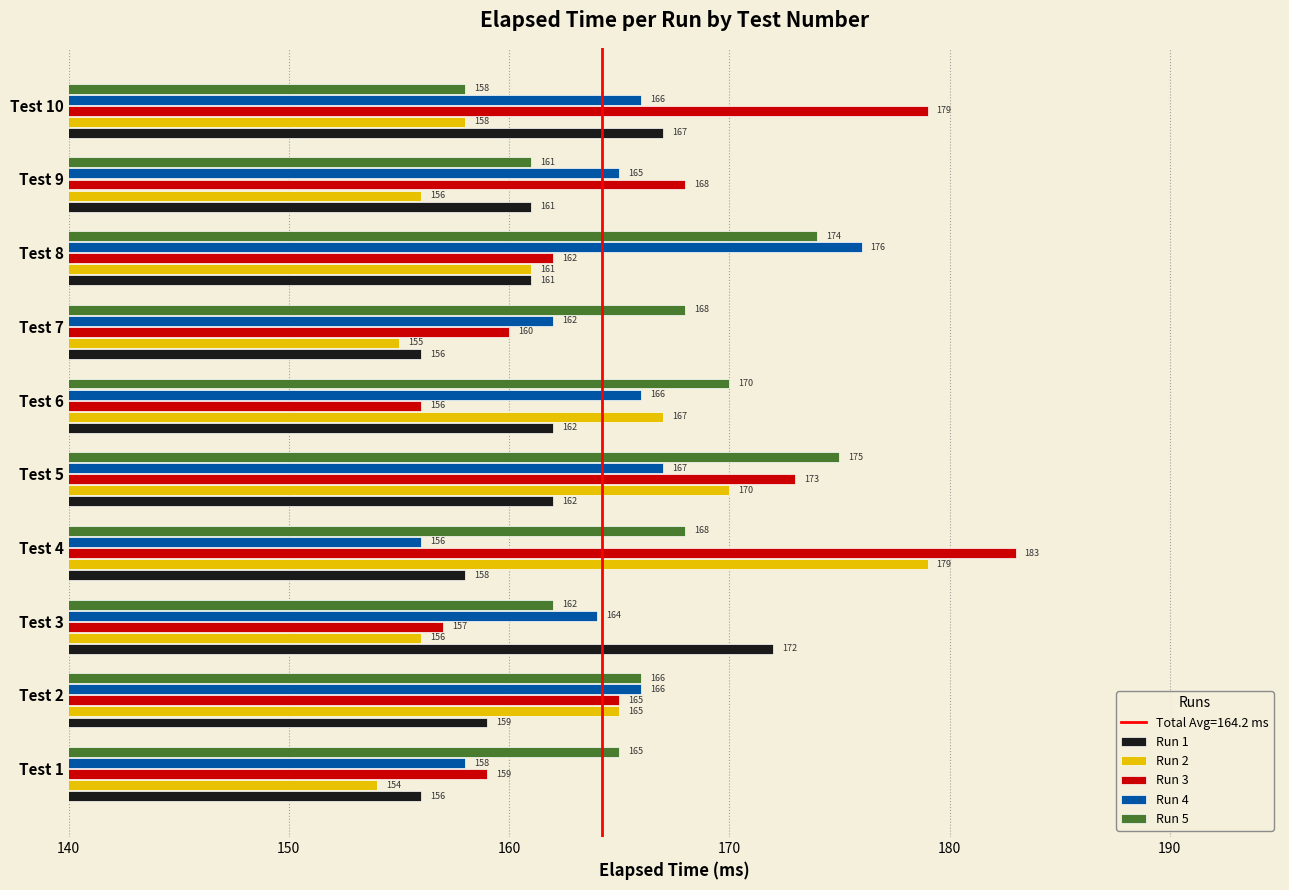

What is the difference between the highest and lowest values at Test 8?

15